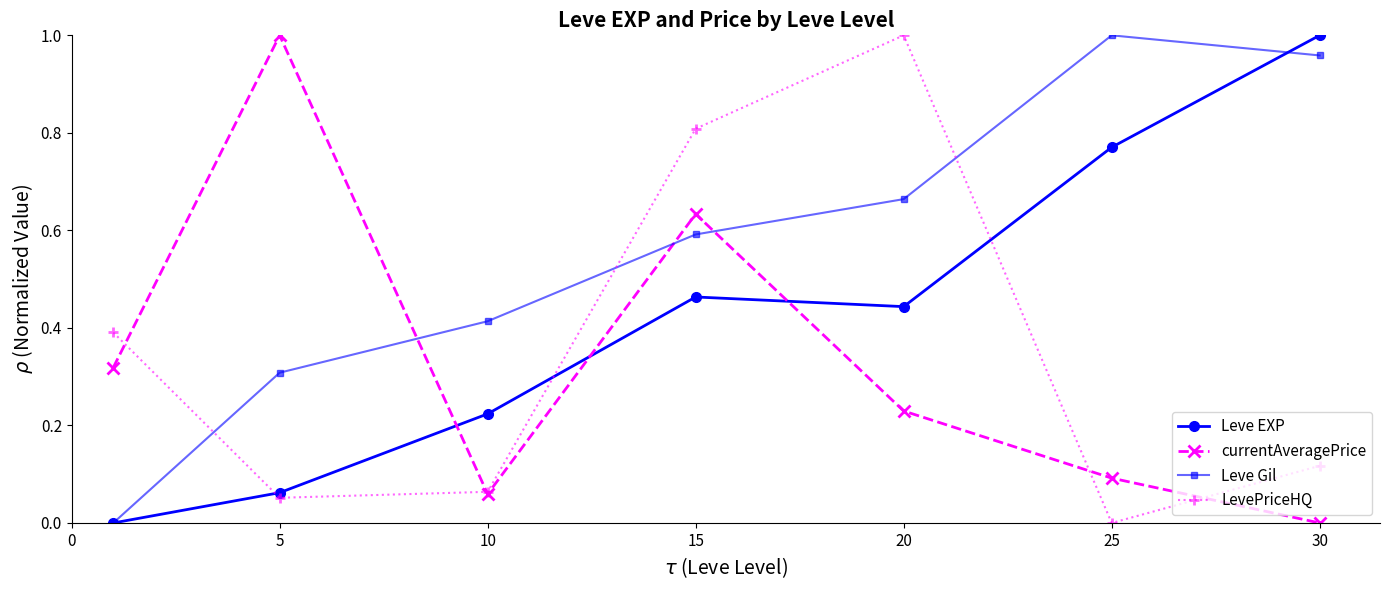

True or false: currentAveragePrice has more than 0 points higher than both neighbors.

True